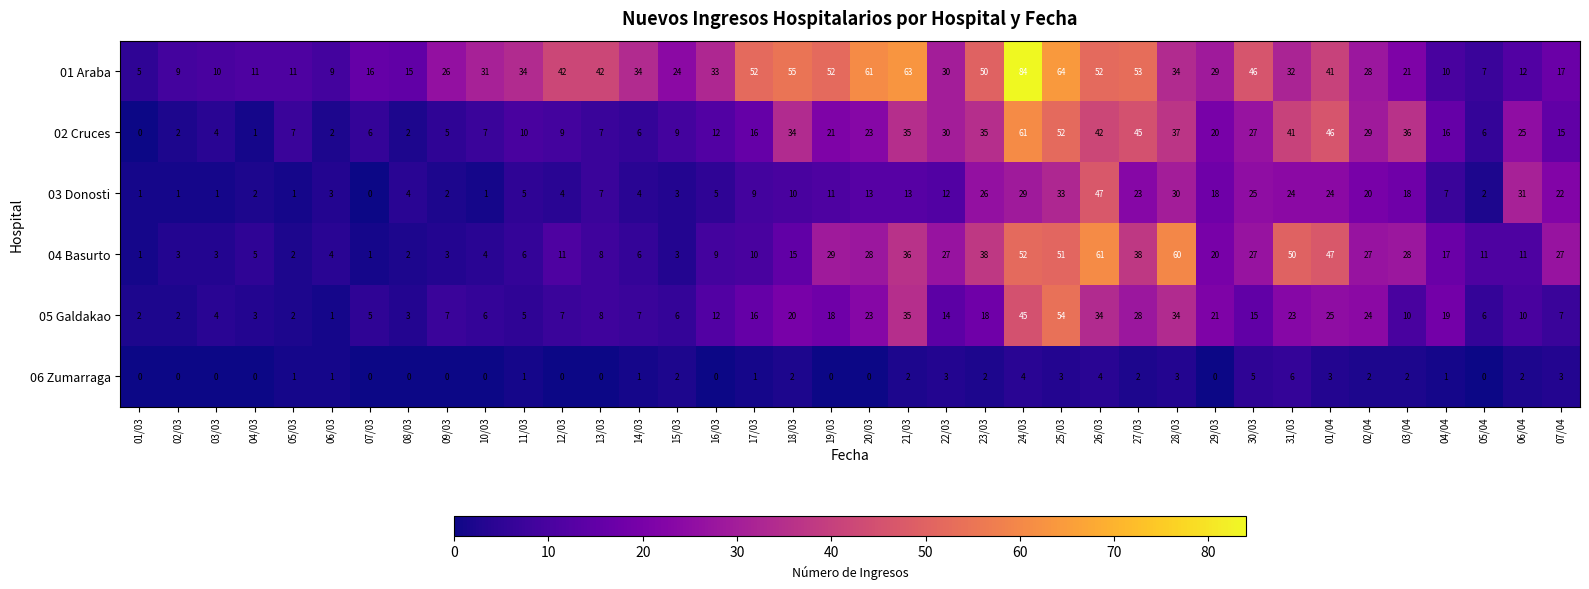

At 01/04, list the series in order from smallest to largest.

06 Zumarraga, 03 Donosti, 05 Galdakao, 01 Araba, 02 Cruces, 04 Basurto